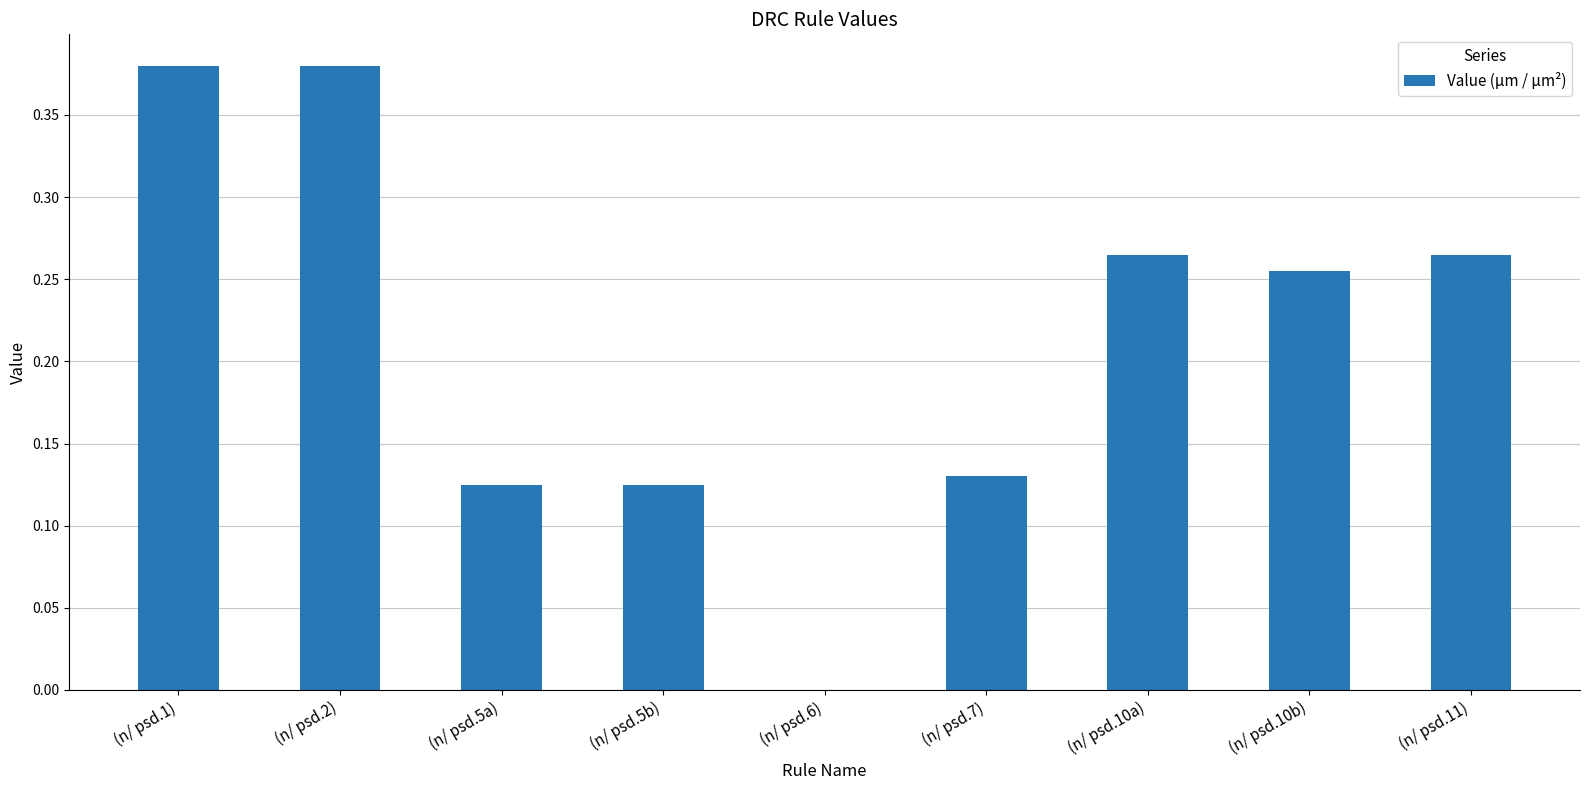

Which has a higher value, (n/ psd.10b) or (n/ psd.6)?

(n/ psd.10b)